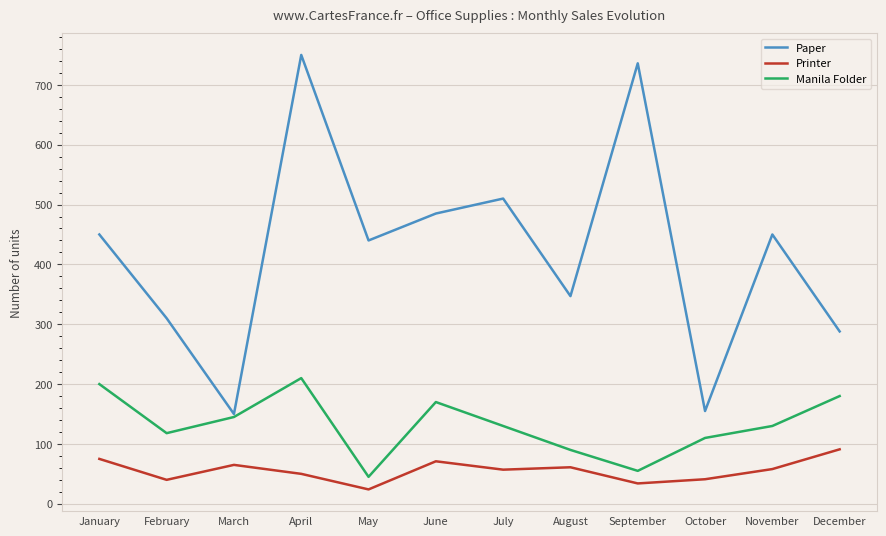

What are all the series names shown in the legend?

Paper, Printer, Manila Folder